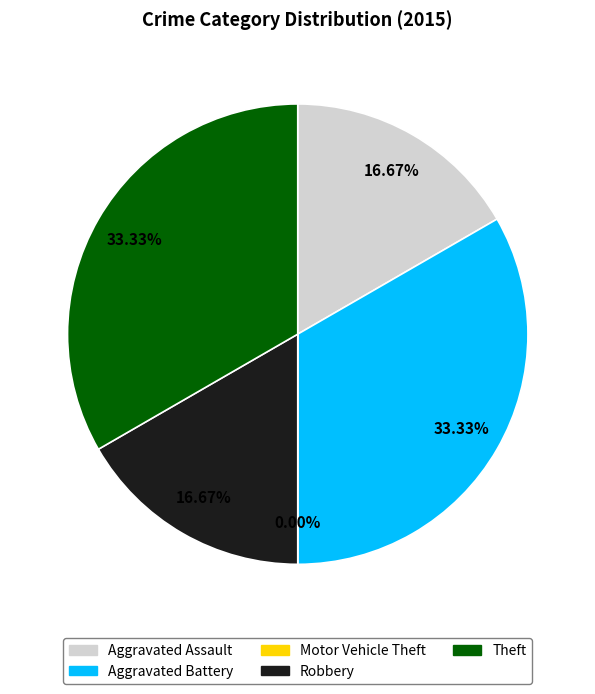

Is Aggravated Assault the majority of the pie?

No